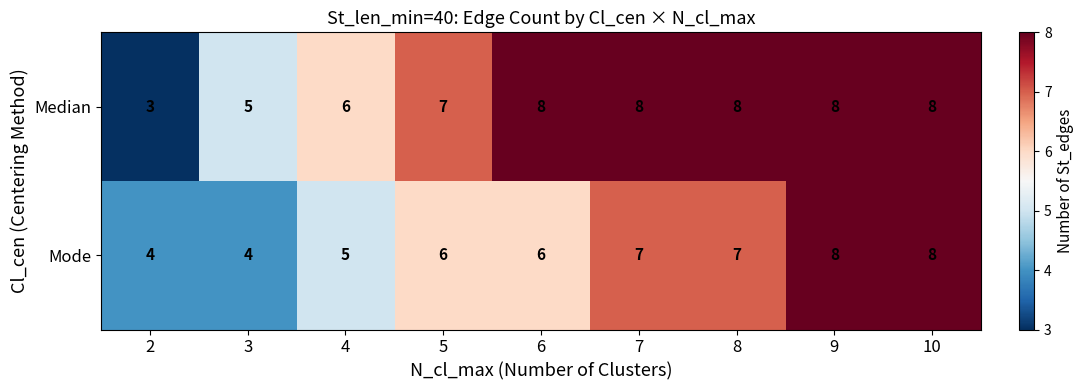

Which label corresponds to the smallest value in the chart?

2